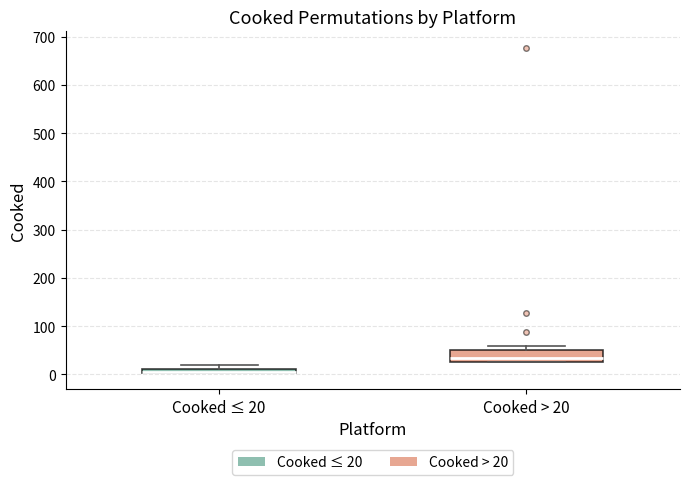

Where is the upper edge of the box for Cooked > 20 on the y-axis? The values are not printed on the chart, so give them approximately, as read against the axis.

50